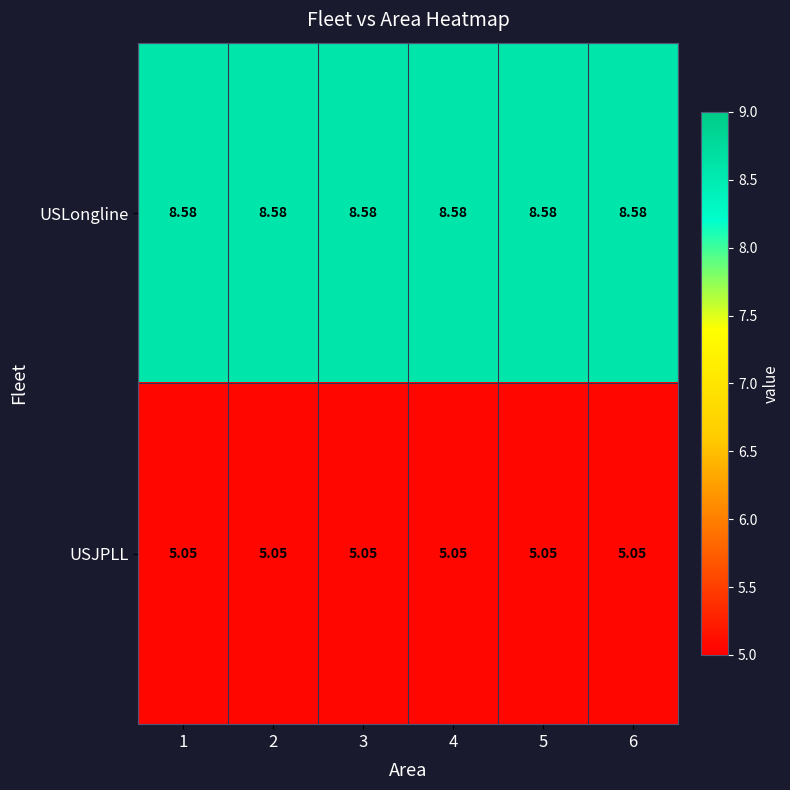

List the series in order of their peak value, highest first.

USLongline, USJPLL